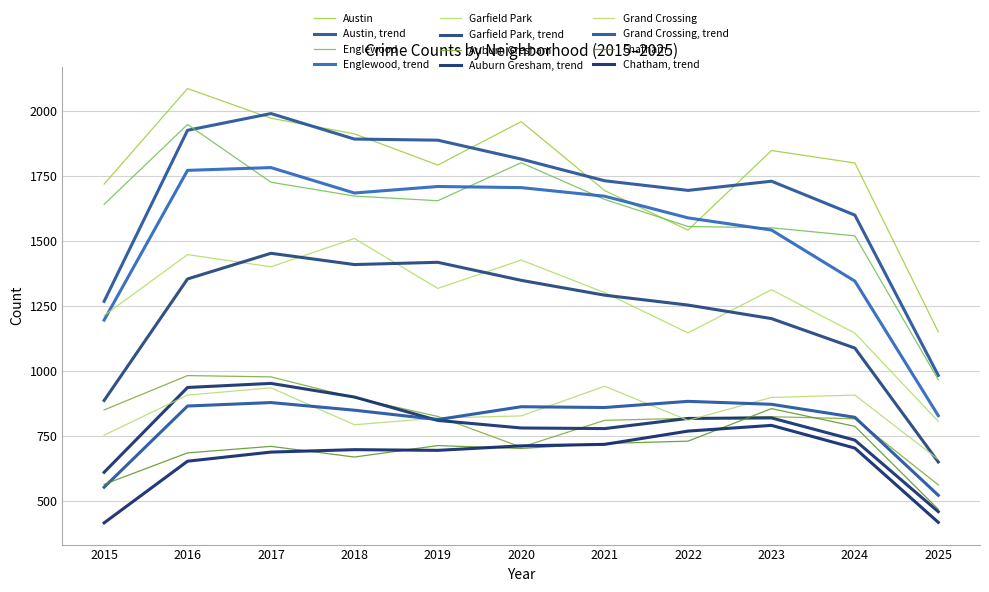

Where is Englewood nearest to the value 1457?

2024